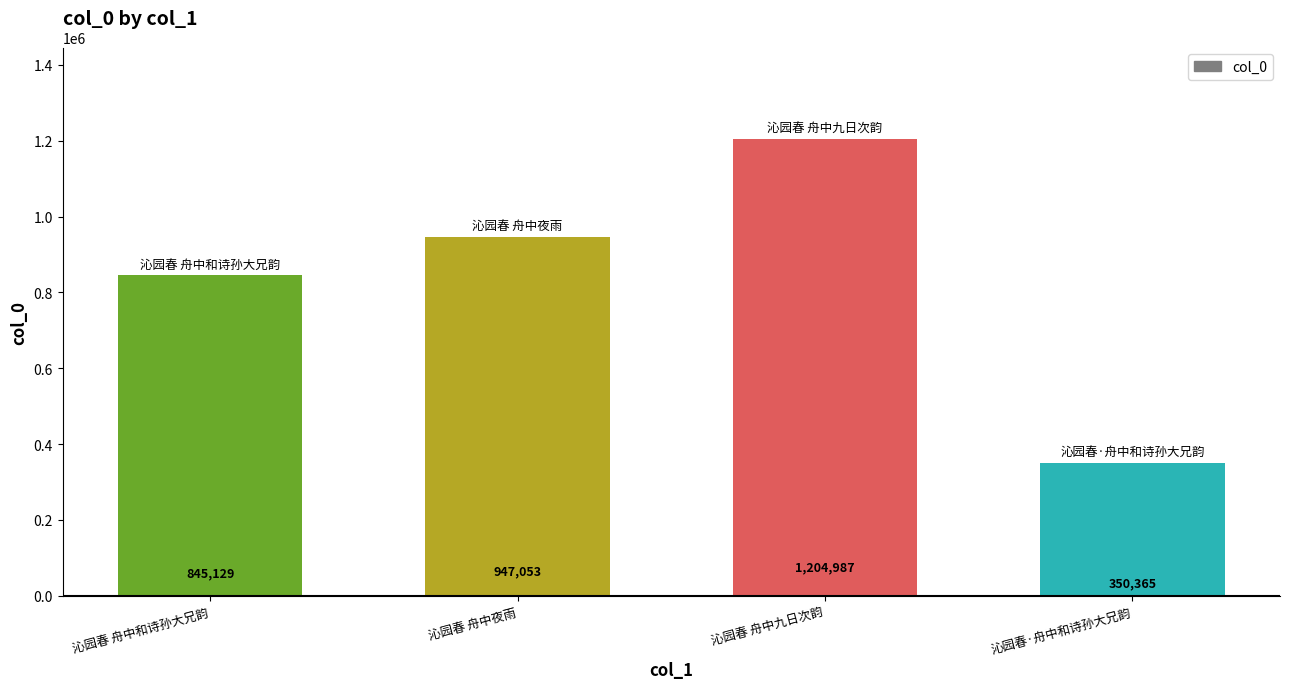

Between 沁园春 舟中和诗孙大兄韵 and 沁园春 舟中夜雨, which is larger?

沁园春 舟中夜雨